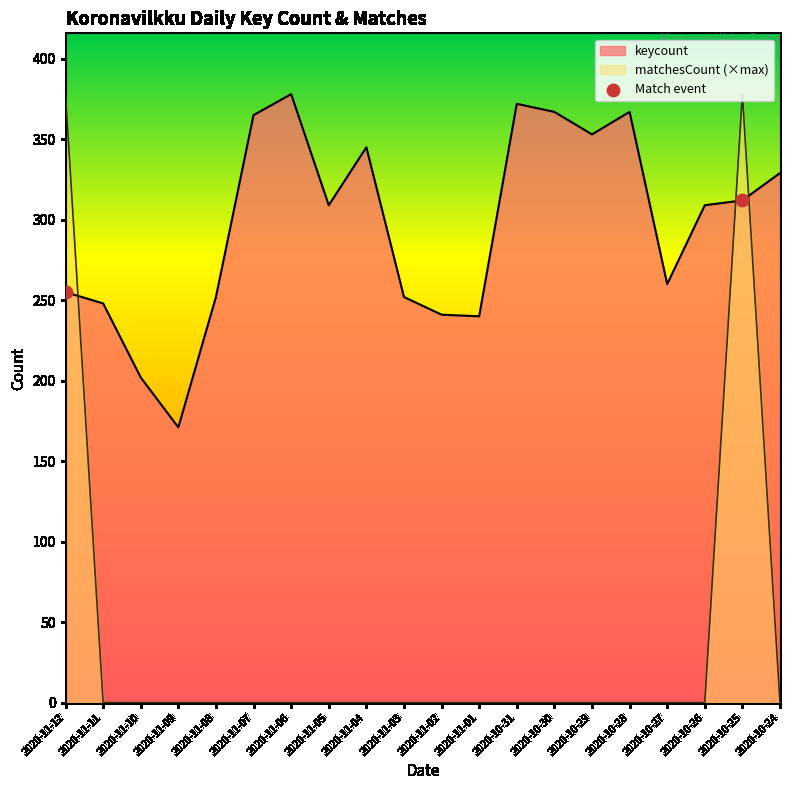

Which series has the widest spread of values?

matchesCount (×max)